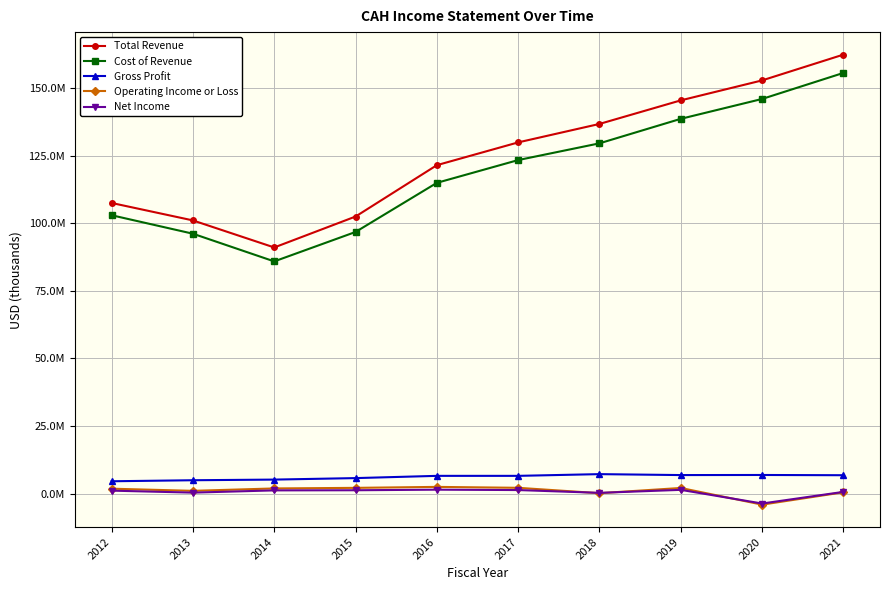

What is the difference between the highest and lowest values at 2012?

106483000